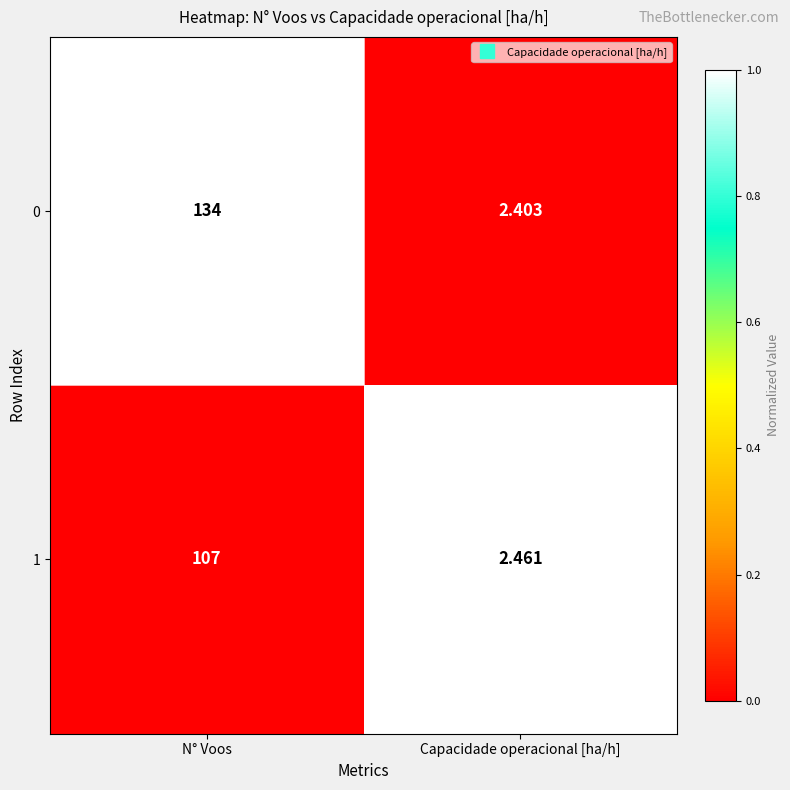

Is the value of 1 at N° Voos greater than the value of 0 at N° Voos?

No